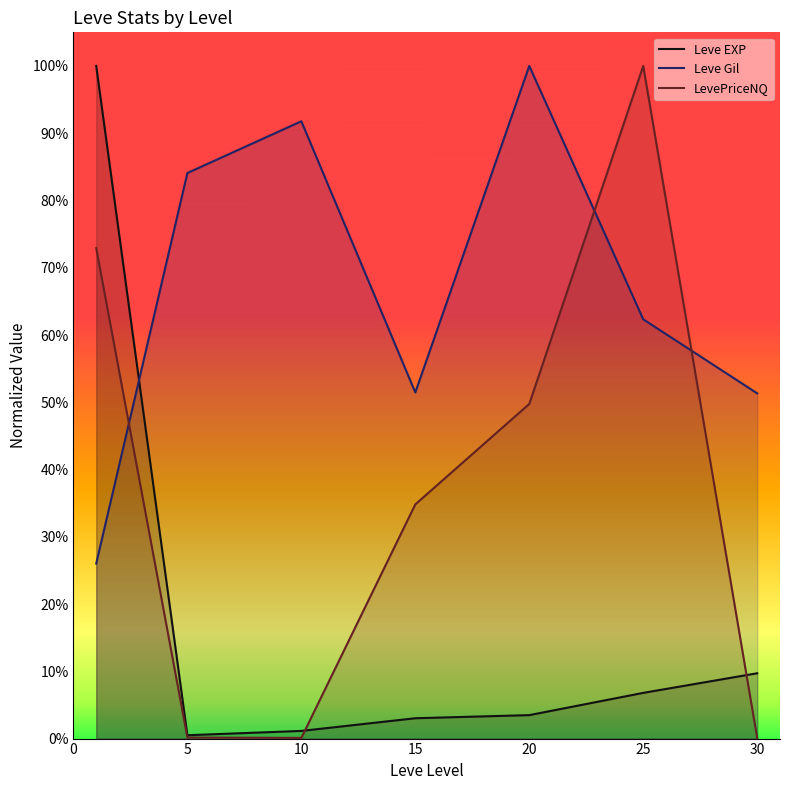

How many times do Leve EXP and LevePriceNQ cross each other?

2